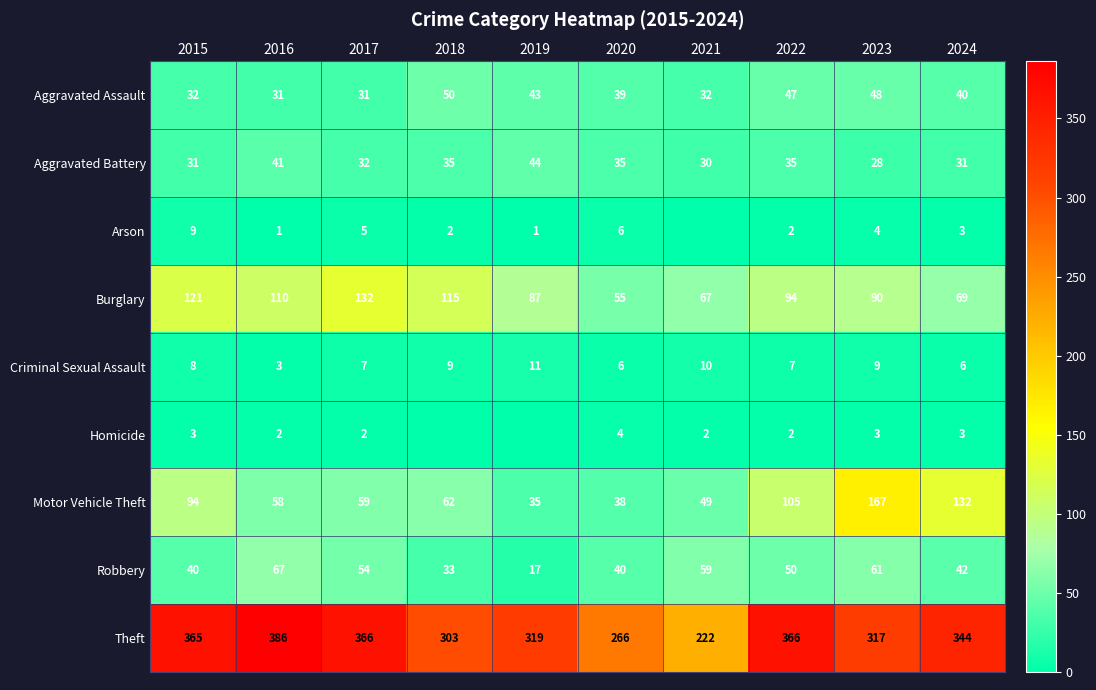

Is it true that Arson equals 0 at 2019?

False